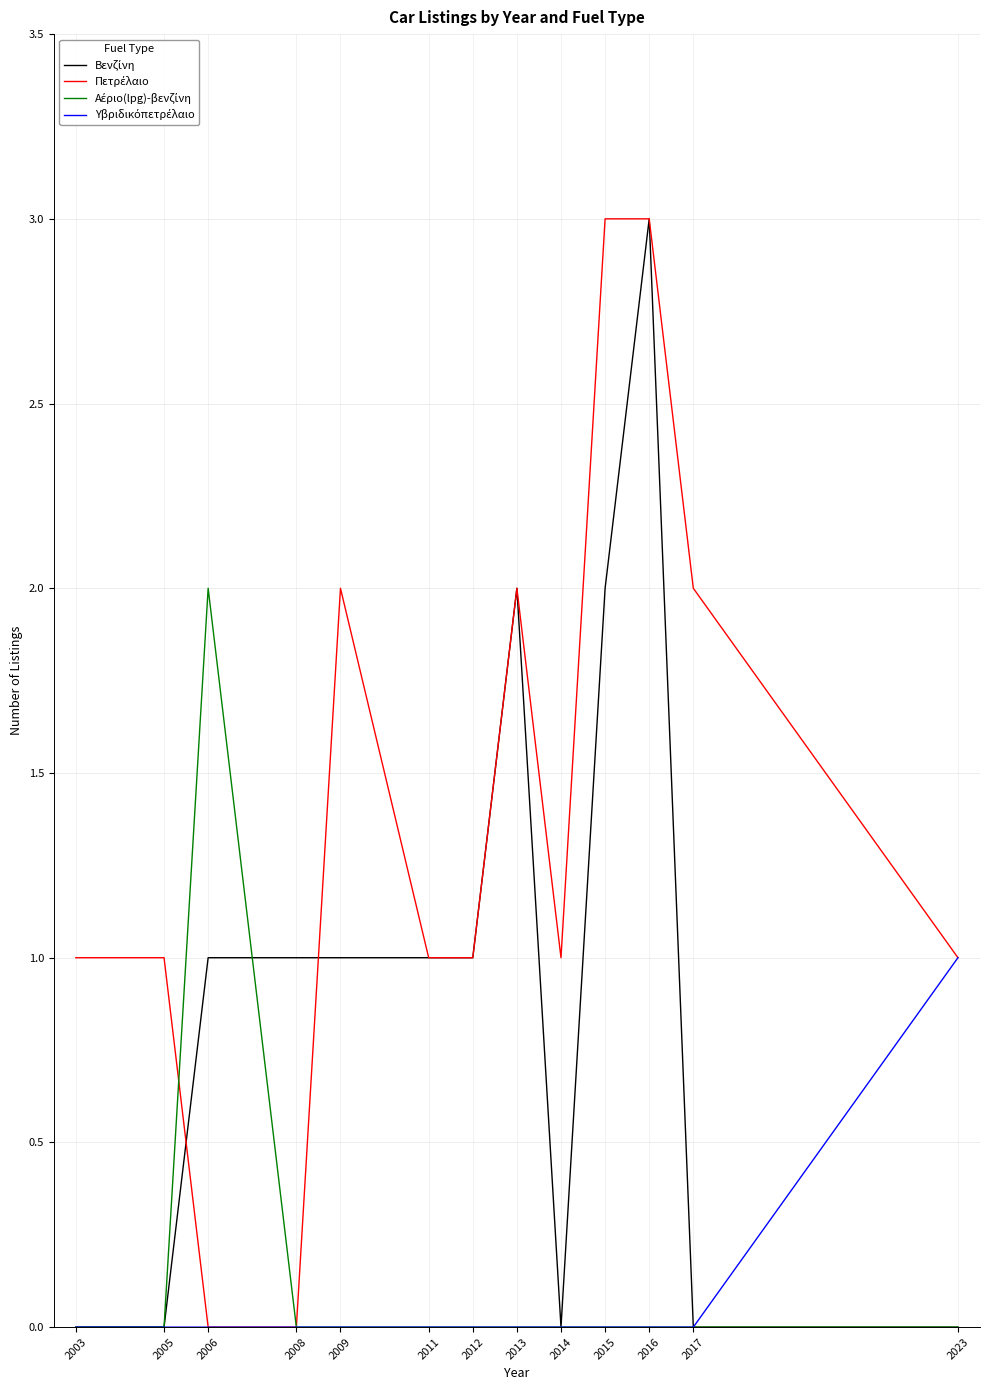

What is the difference between the highest and lowest values at 2006?

2